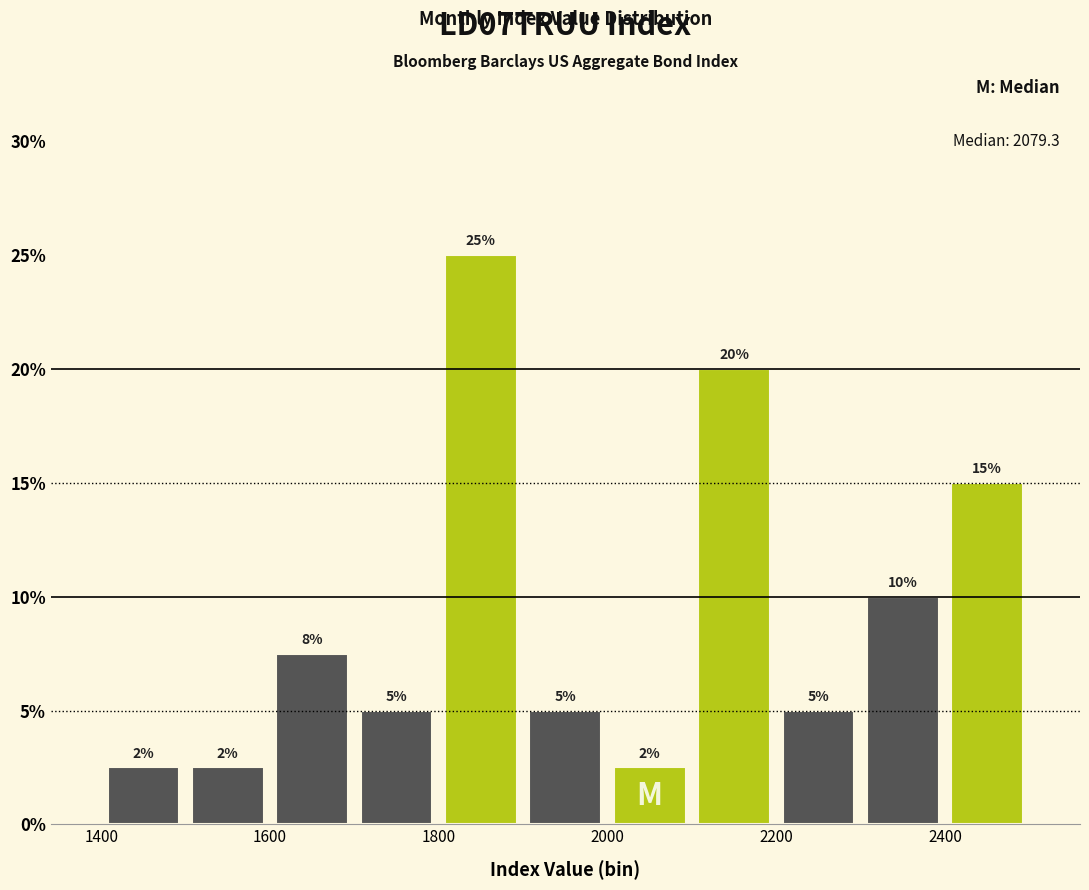

Over which range of the x-axis is the bar tallest?

1800 to 1900